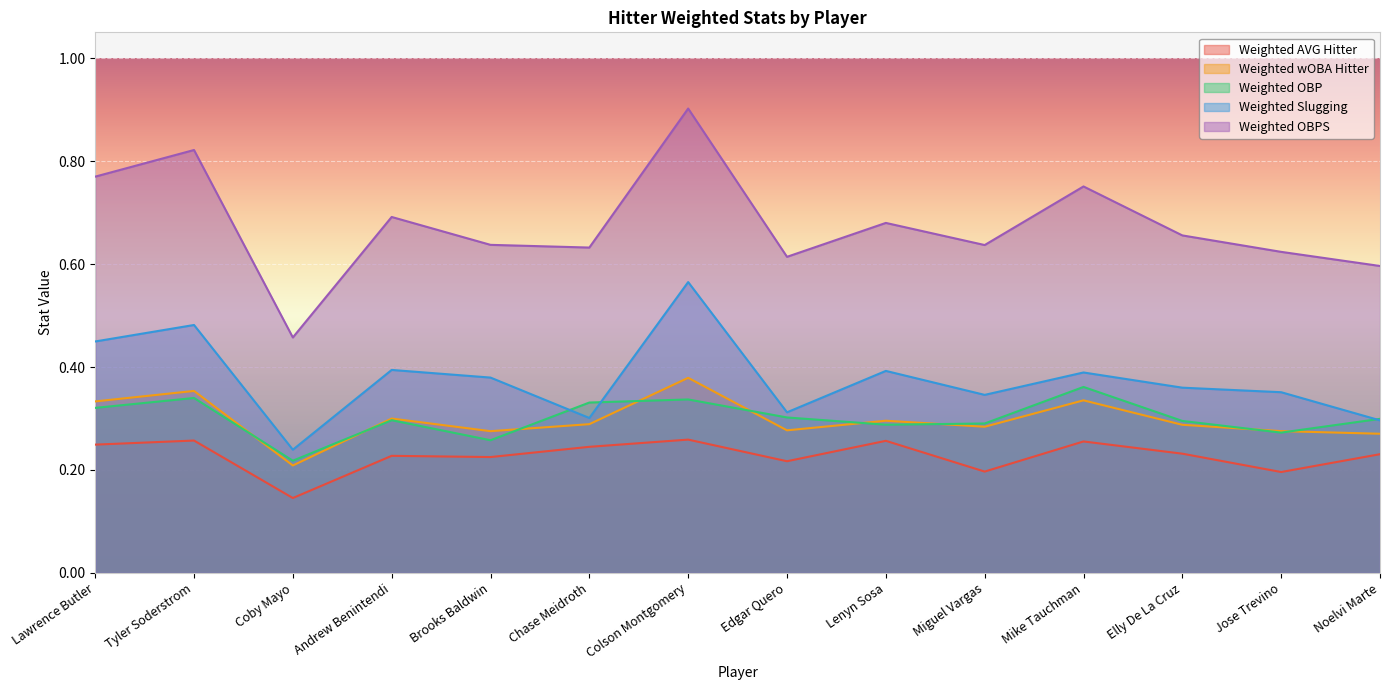

What is the sum of all Weighted wOBA Hitter values?

4.2